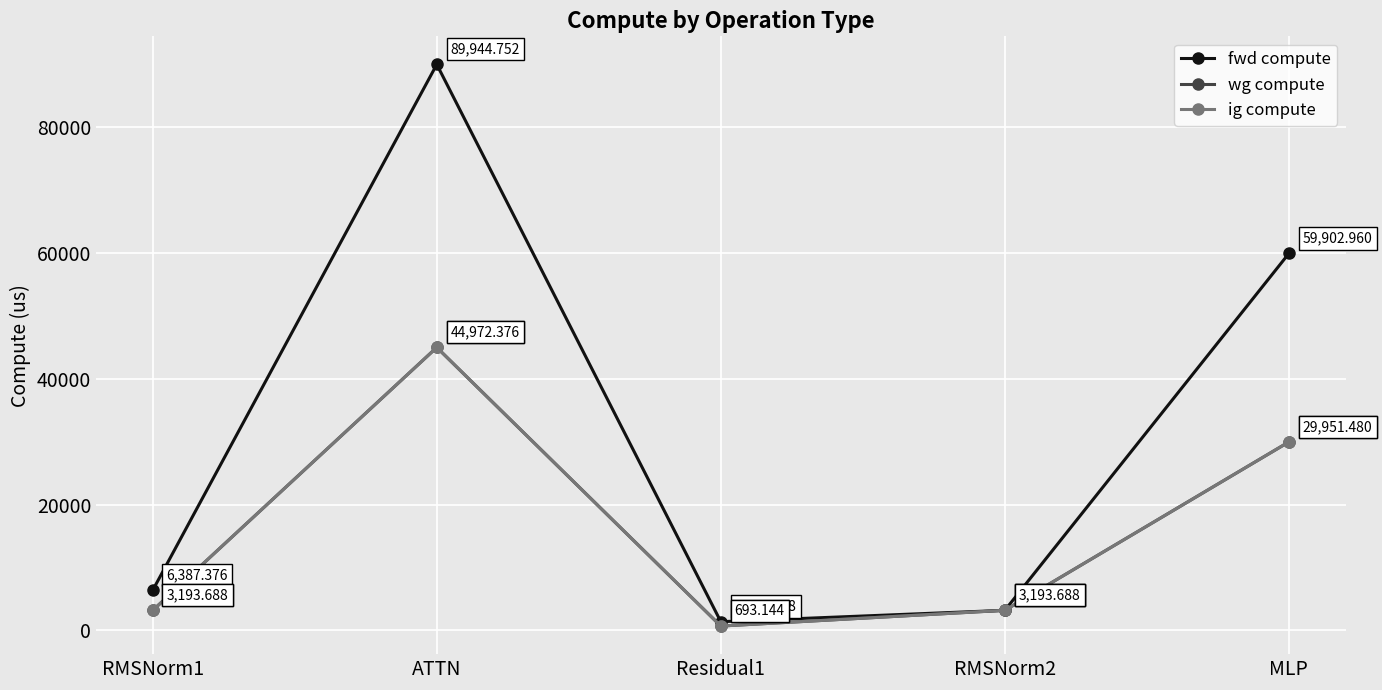

Does the chart have visible grid lines?

Yes